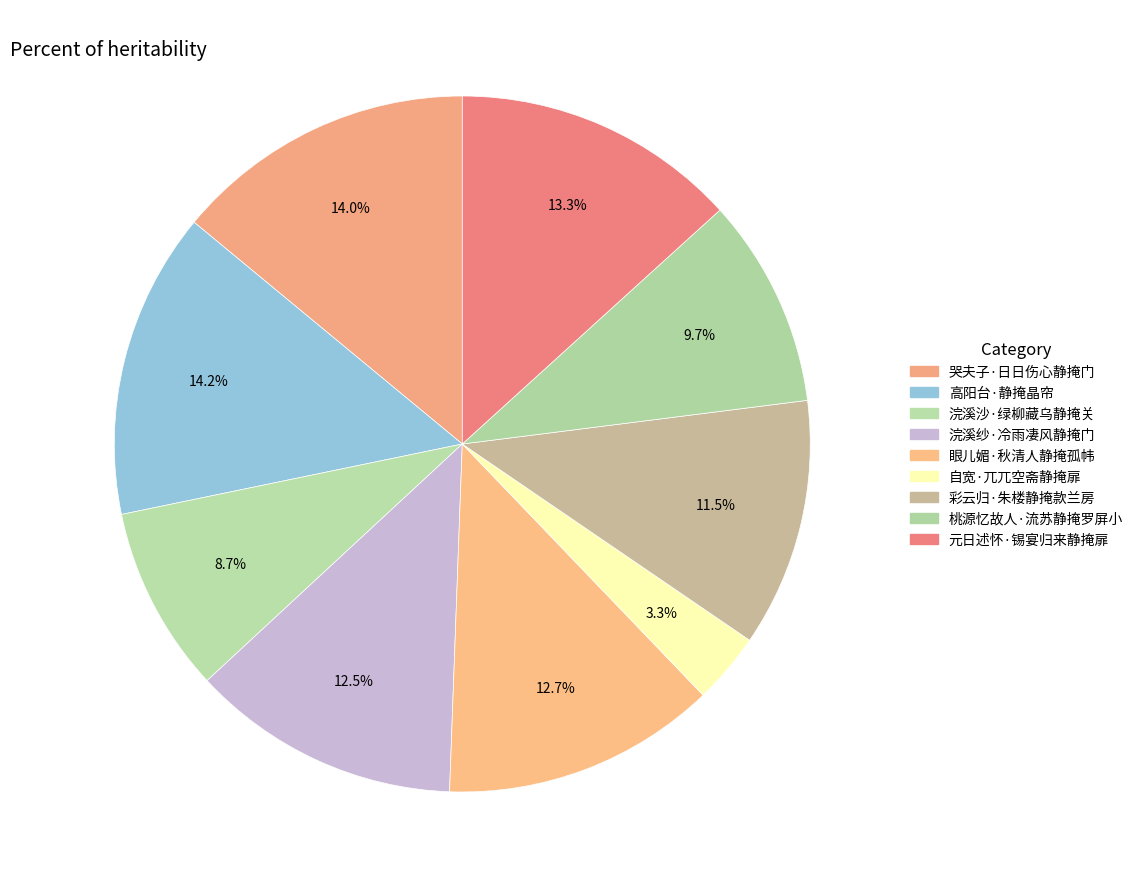

How many segments does this pie chart have?

9